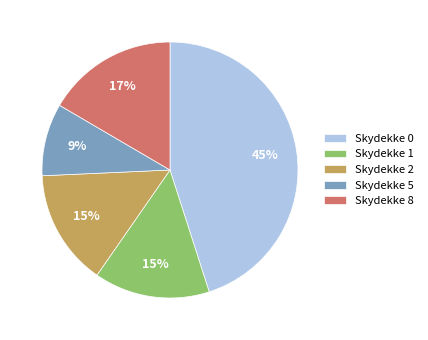

Is there a majority slice in this chart?

No